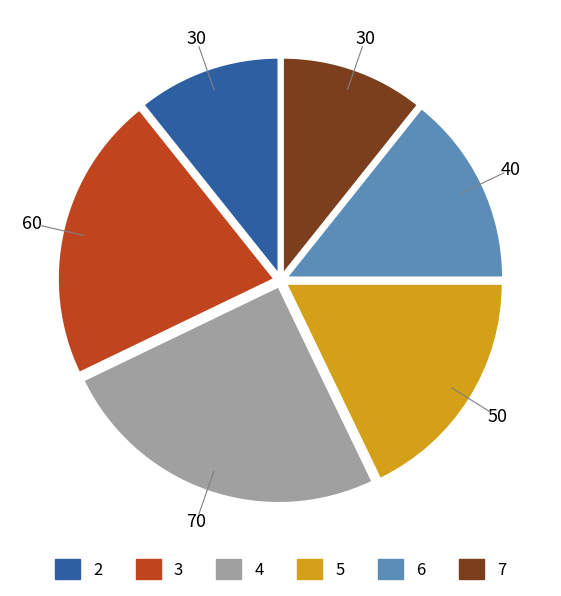

What is the largest slice in the pie chart?

4